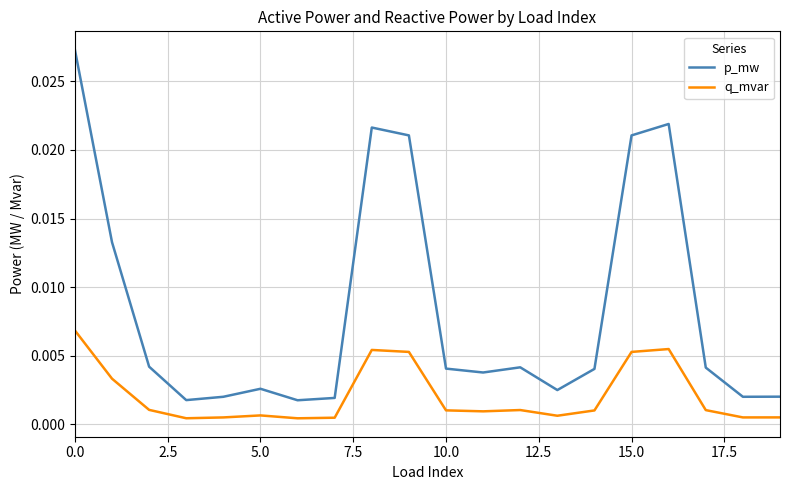

Rank the series by their average value, from lowest to highest.

q_mvar, p_mw